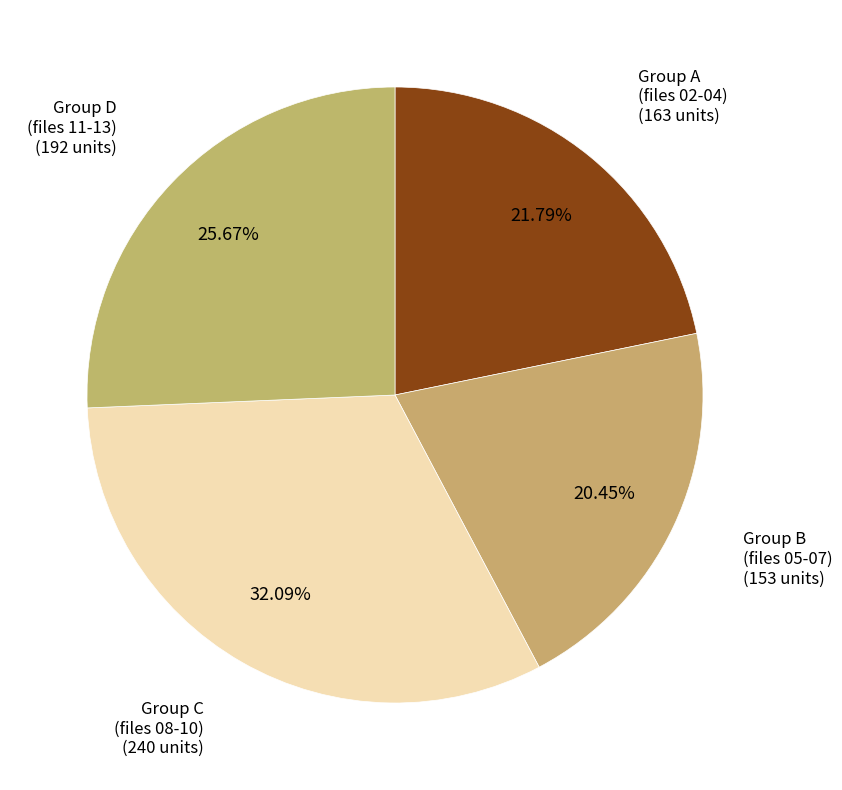

How many segments does this pie chart have?

4